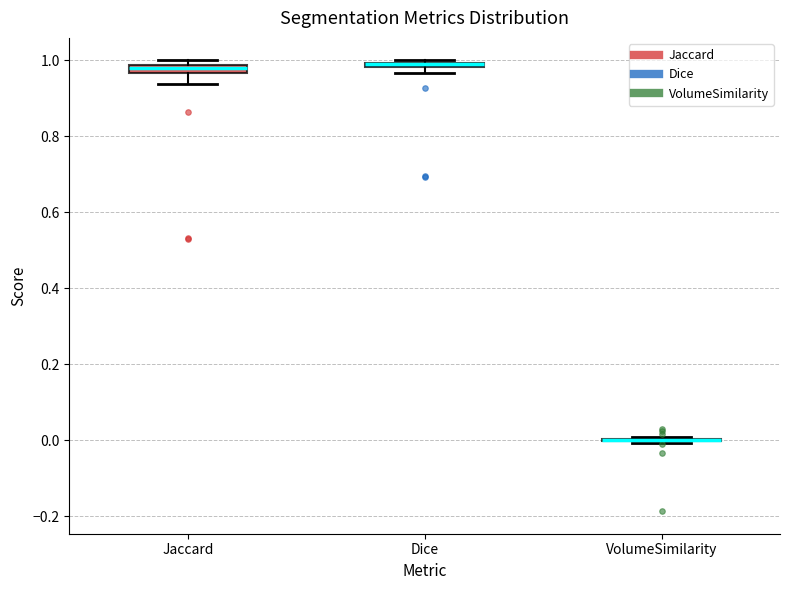

Where is the lower edge of the box for Dice on the y-axis? The values are not printed on the chart, so give them approximately, as read against the axis.

0.98